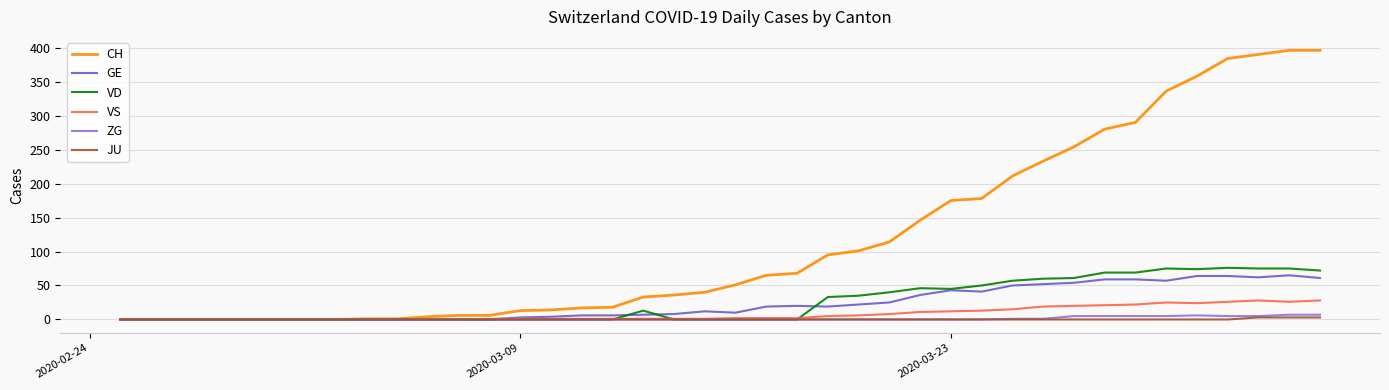

Which series has the largest range (max minus min)?

CH